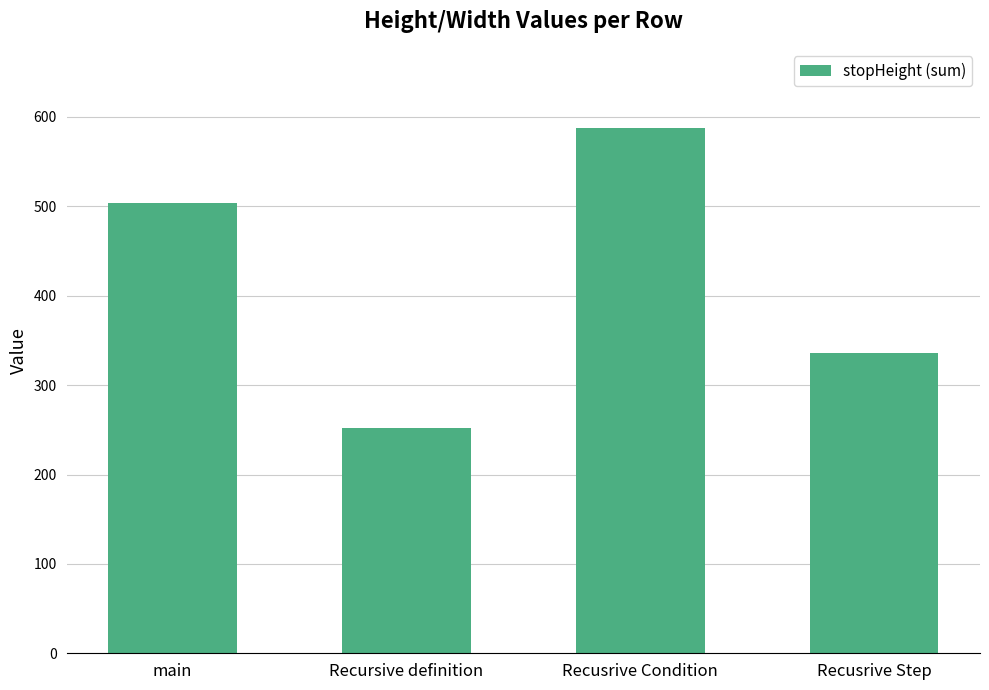

What is the value of the 1st bar from the left?

504